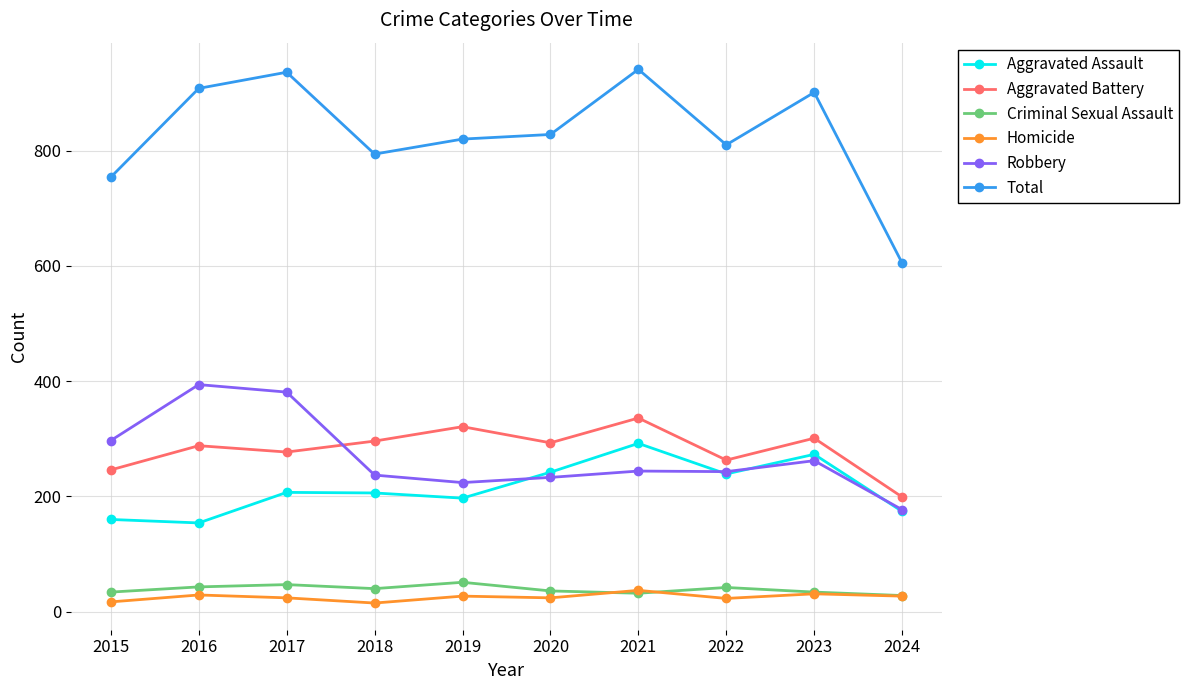

Is the value of Criminal Sexual Assault at 2022 greater than the value of Total at 2018?

No